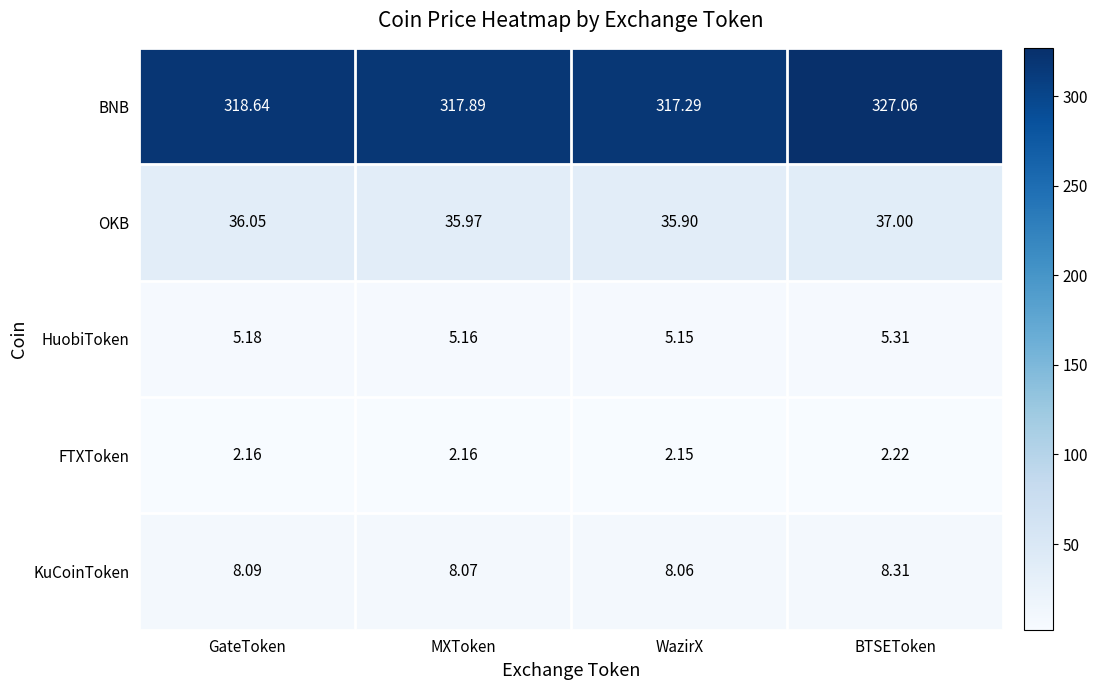

At how many categories does at least one series exceed 209?

4